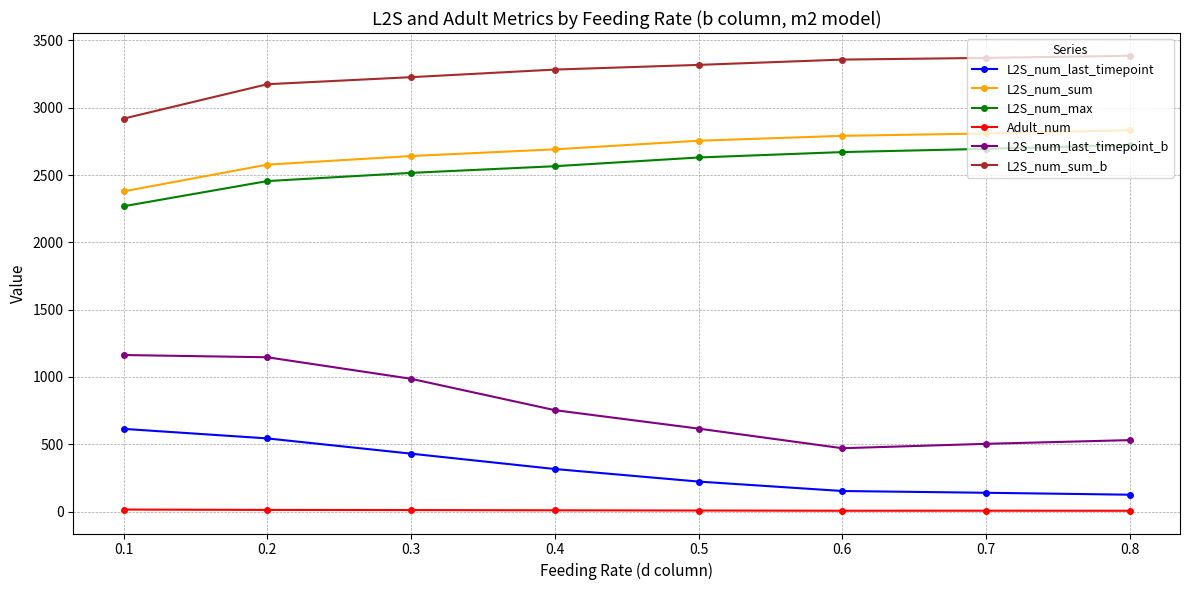

What is the minimum value for L2S_num_sum_b?

2918.8